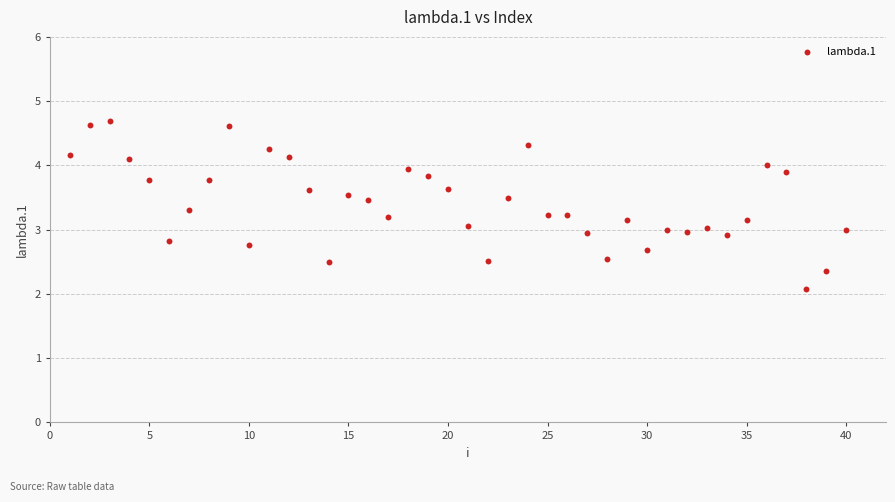

What is the range of Y values (max minus min)?

2.6